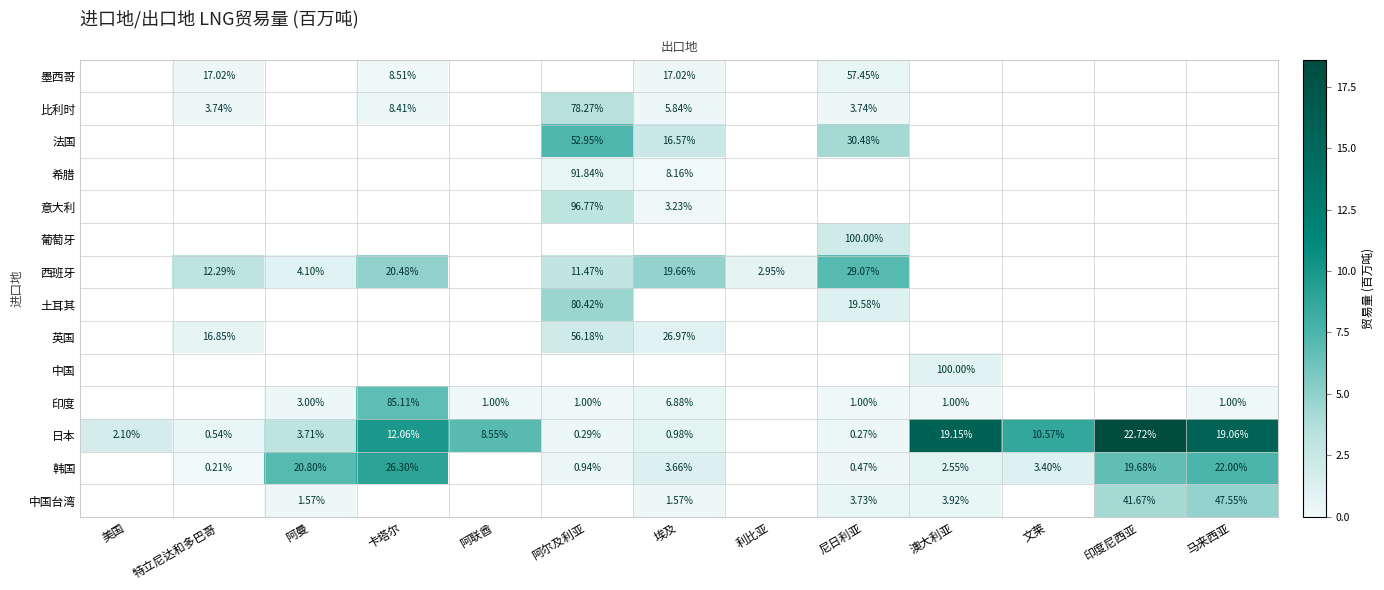

Which category has the highest value in the 葡萄牙 series?

尼日利亚